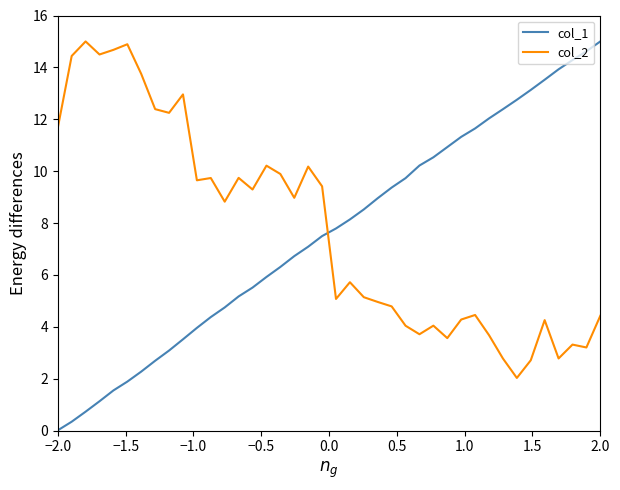

Which series has the largest range (max minus min)?

col_1